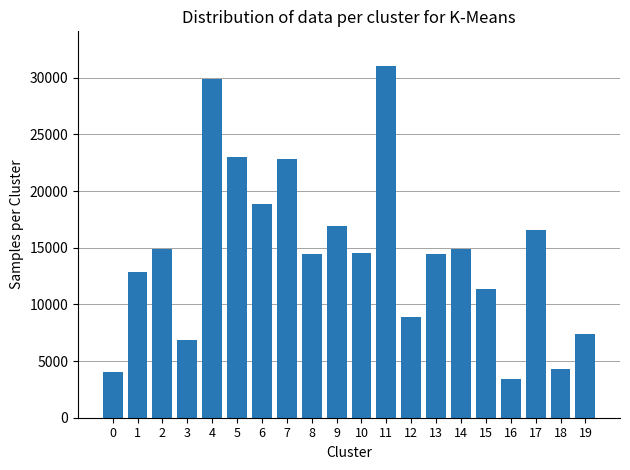

Count the number of categories in the chart.

20